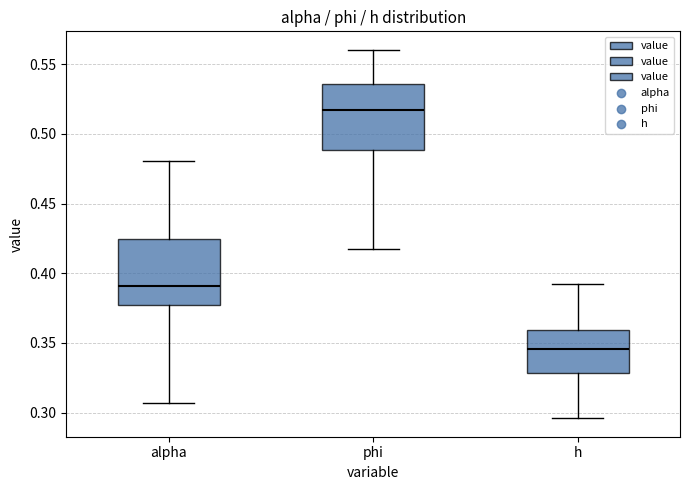

Which box has the highest median line?

phi